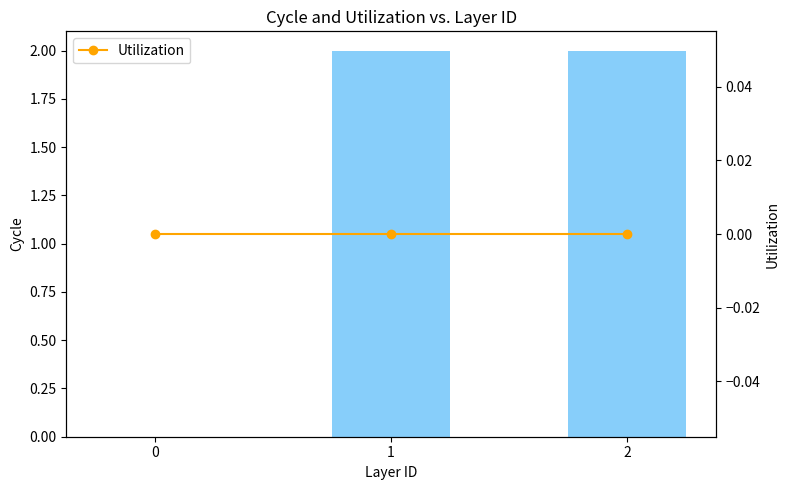

Reading left to right, what are all the values shown in this chart?

col_1: 0	2	2
Utilization: 0	0	0